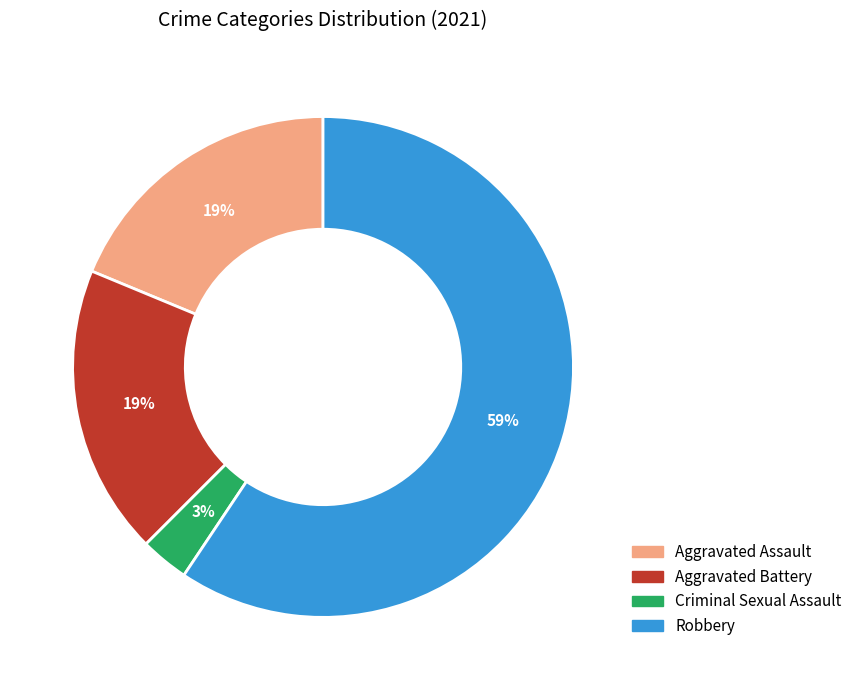

To the nearest percent, what is the difference between the largest and smallest slice percentages?

56%